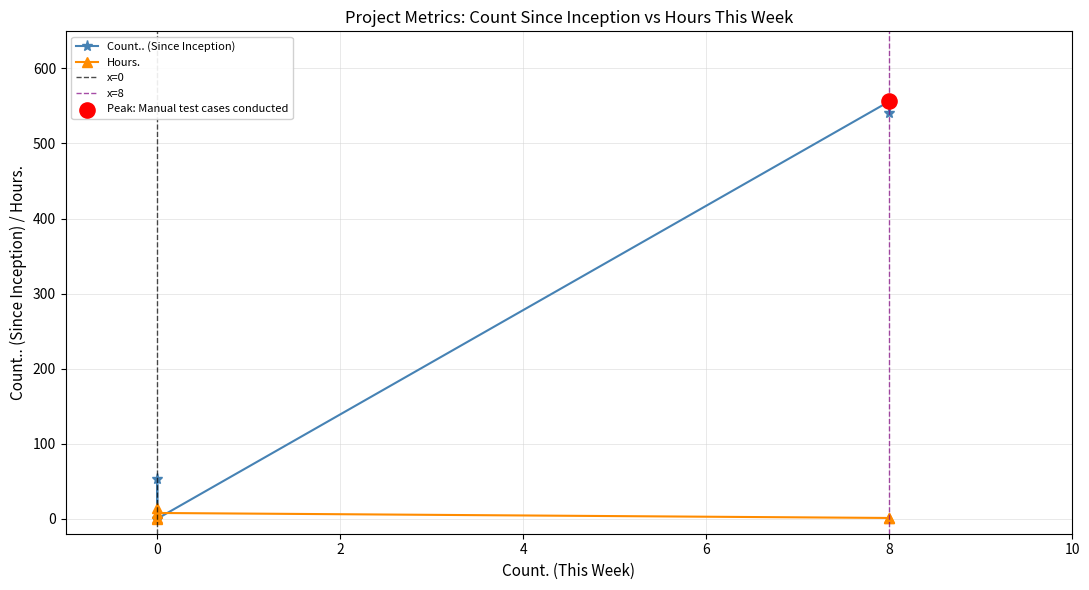

Which series reaches the minimum Y coordinate?

Count..